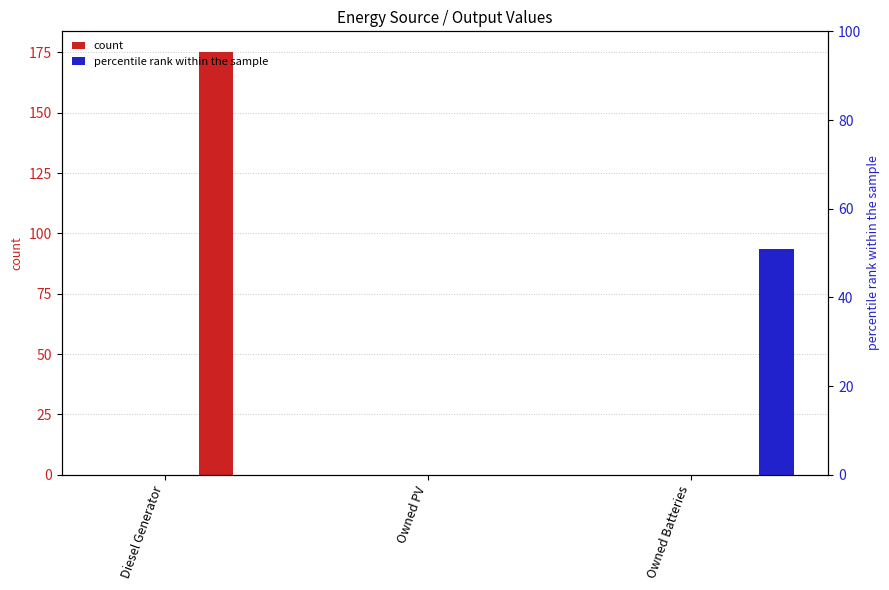

How many bars are there in each group?

2